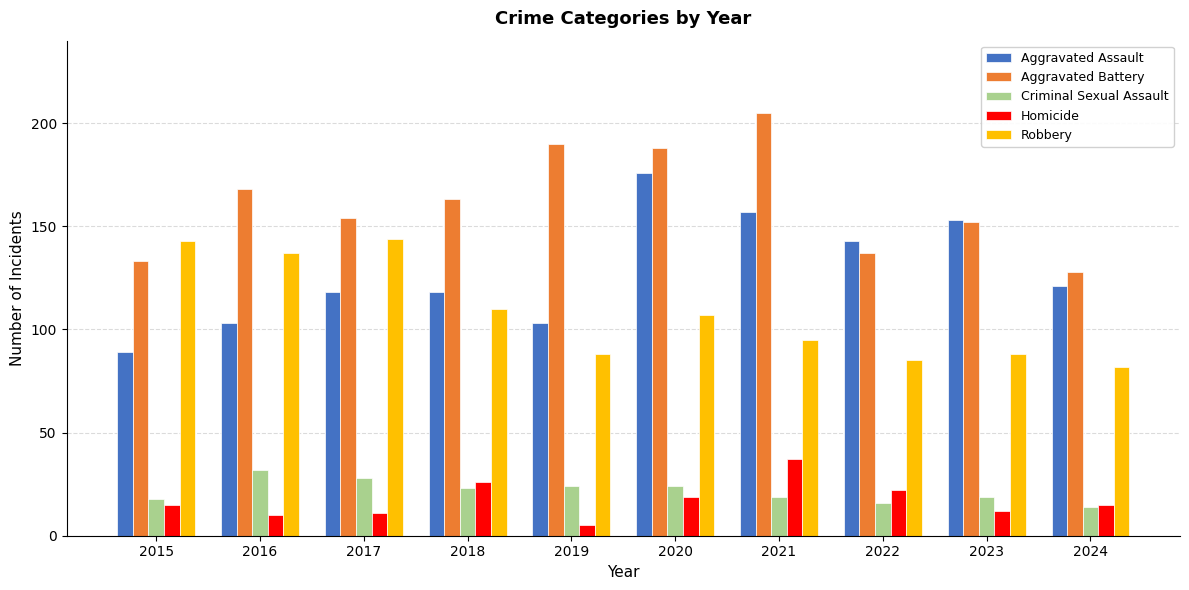

True or false: Homicide has a value of 5 at 2015.

False